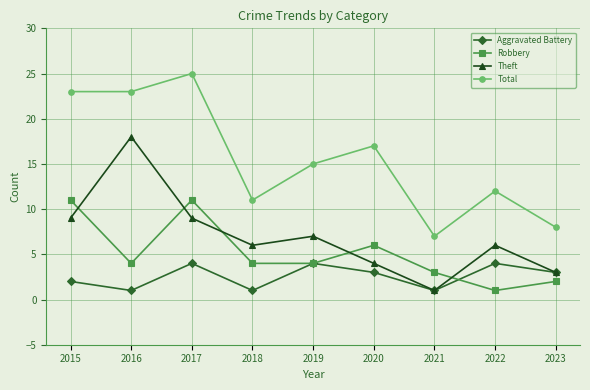

Reading right to left, list all the values displayed in this chart.

Aggravated Battery: 2023=3	2022=4	2021=1	2020=3	2019=4	2018=1	2017=4	2016=1	2015=2
Robbery: 2023=2	2022=1	2021=3	2020=6	2019=4	2018=4	2017=11	2016=4	2015=11
Theft: 2023=3	2022=6	2021=1	2020=4	2019=7	2018=6	2017=9	2016=18	2015=9
Total: 2023=8	2022=12	2021=7	2020=17	2019=15	2018=11	2017=25	2016=23	2015=23